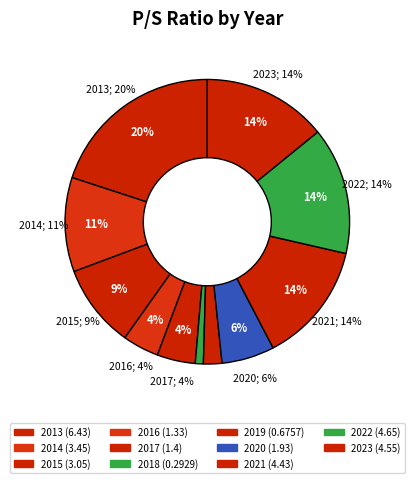

To the nearest percent, what is the difference between the 2023 and 2013 slice percentages?

6%